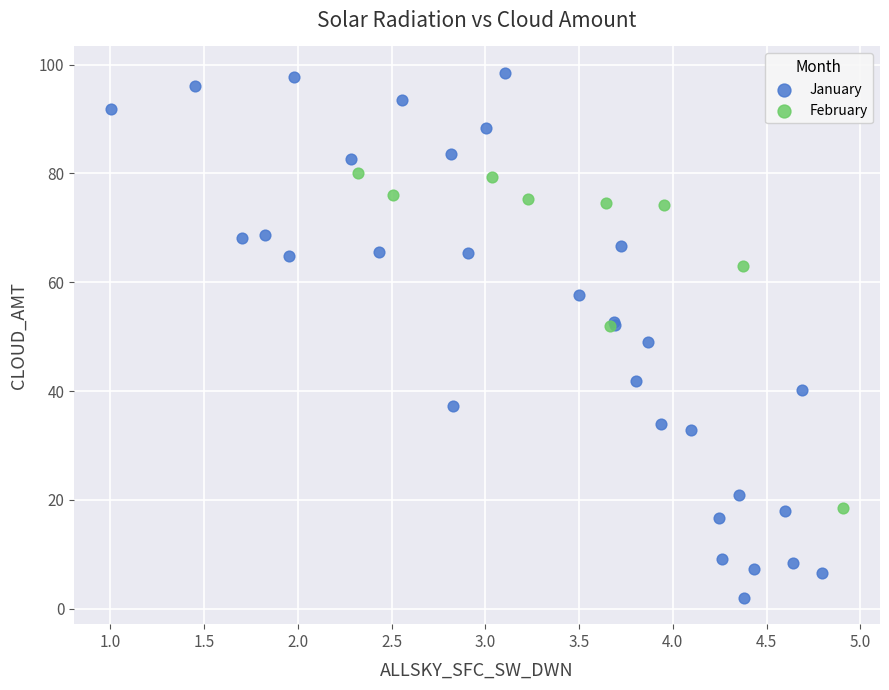

Which series has the largest Y range (max minus min)?

January